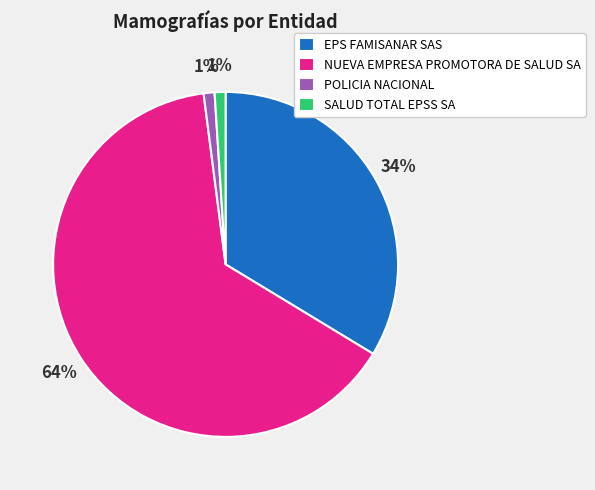

To the nearest percent, what portion does NUEVA EMPRESA PROMOTORA DE SALUD SA represent?

64%